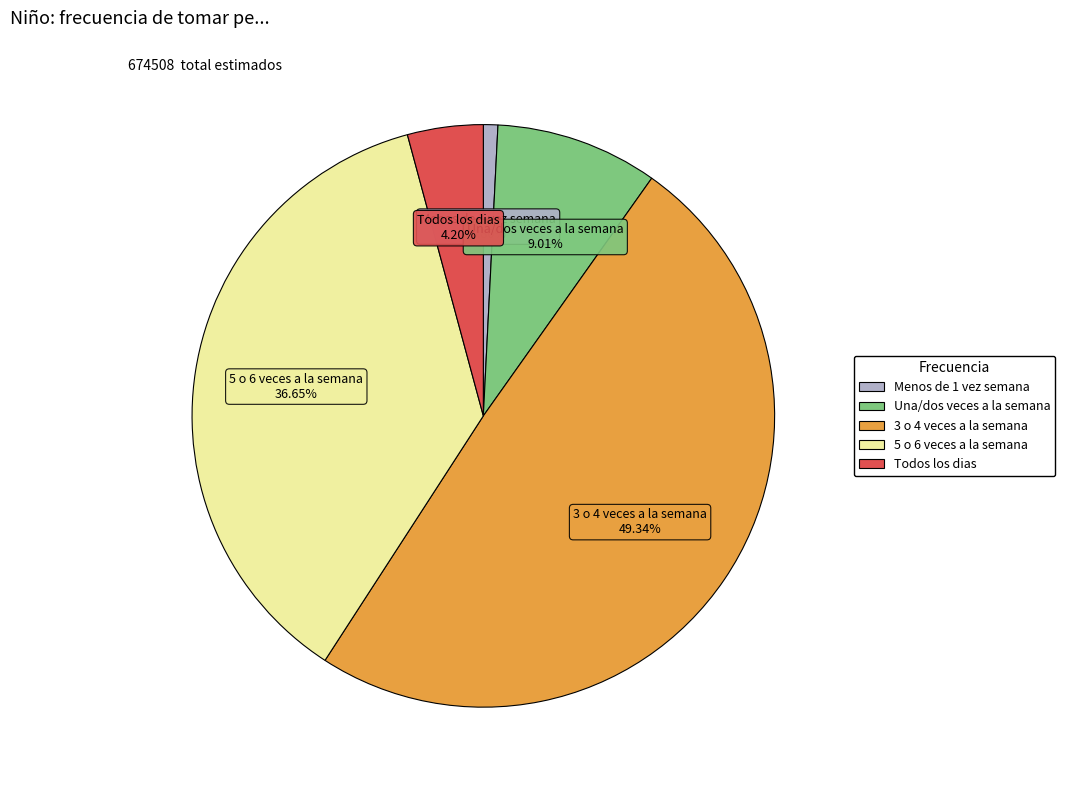

Between Menos de 1 vez semana and Todos los dias, which is larger?

Todos los dias